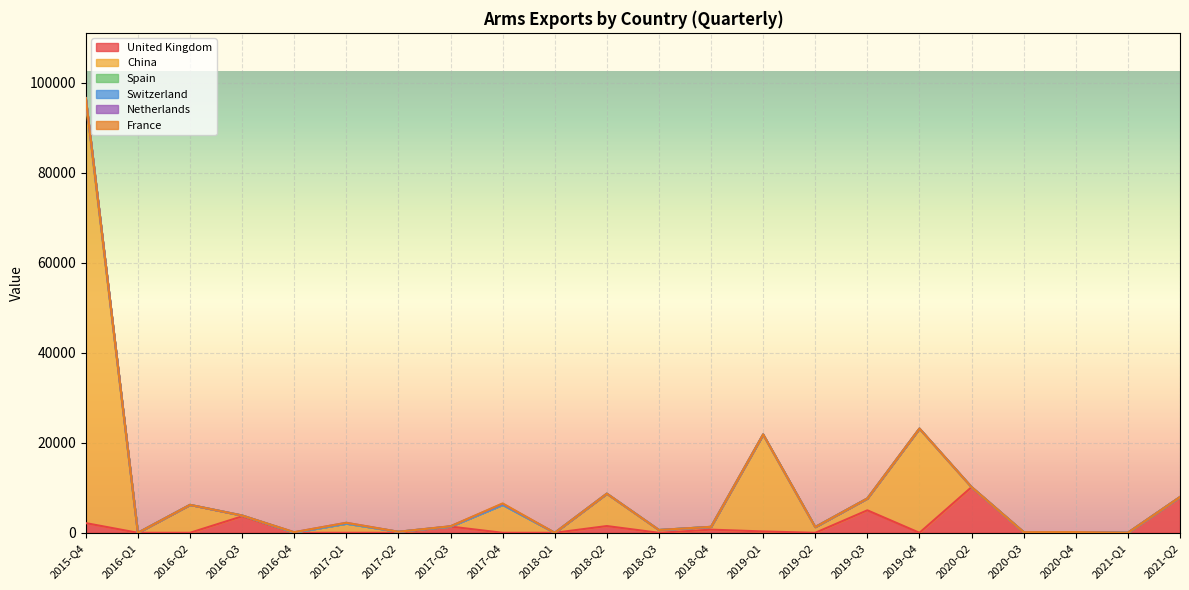

How many intersections are there between Netherlands and China?

4